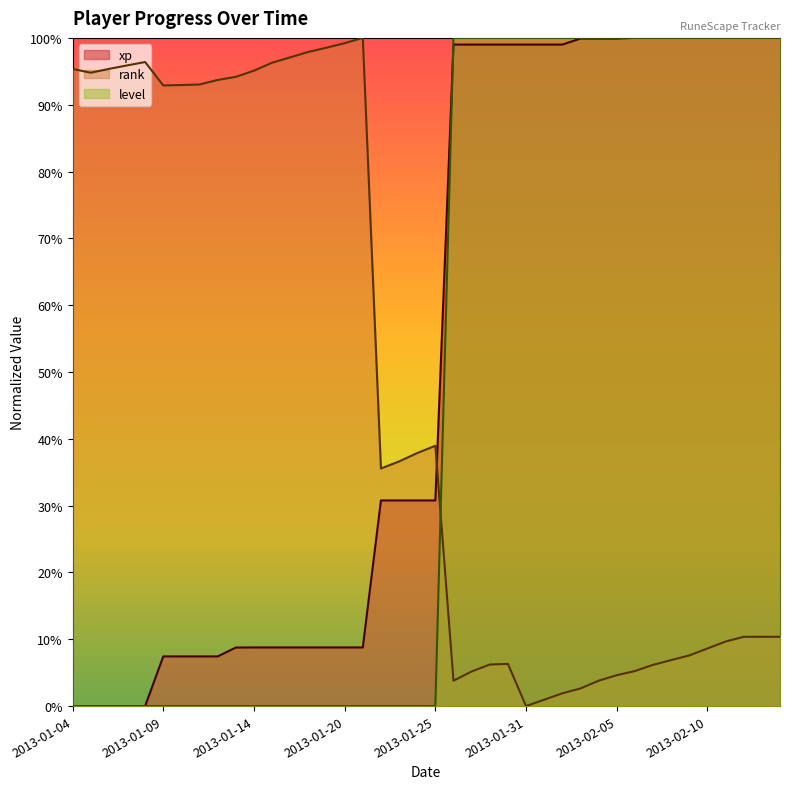

Reading left to right, what are all the values shown in this chart?

xp: 0.0	0.0	0.0	0.0	0.0	0.1	0.1	0.1	0.1	0.1	0.1	0.1	0.1	0.1	0.1	0.1	0.1	0.3	0.3	0.3	0.3	1.0	1.0	1.0	1.0	1.0	1.0	1.0	1.0	1.0	1.0	1.0	1.0	1.0	1.0	1.0	1.0	1.0	1.0	1.0
rank: 1.0	0.9	1.0	1.0	1.0	0.9	0.9	0.9	0.9	0.9	1.0	1.0	1.0	1.0	1.0	1.0	1.0	0.4	0.4	0.4	0.4	0.0	0.1	0.1	0.1	0.0	0.0	0.0	0.0	0.0	0.0	0.1	0.1	0.1	0.1	0.1	0.1	0.1	0.1	0.1
level: 0.0	0.0	0.0	0.0	0.0	0.0	0.0	0.0	0.0	0.0	0.0	0.0	0.0	0.0	0.0	0.0	0.0	0.0	0.0	0.0	0.0	1.0	1.0	1.0	1.0	1.0	1.0	1.0	1.0	1.0	1.0	1.0	1.0	1.0	1.0	1.0	1.0	1.0	1.0	1.0